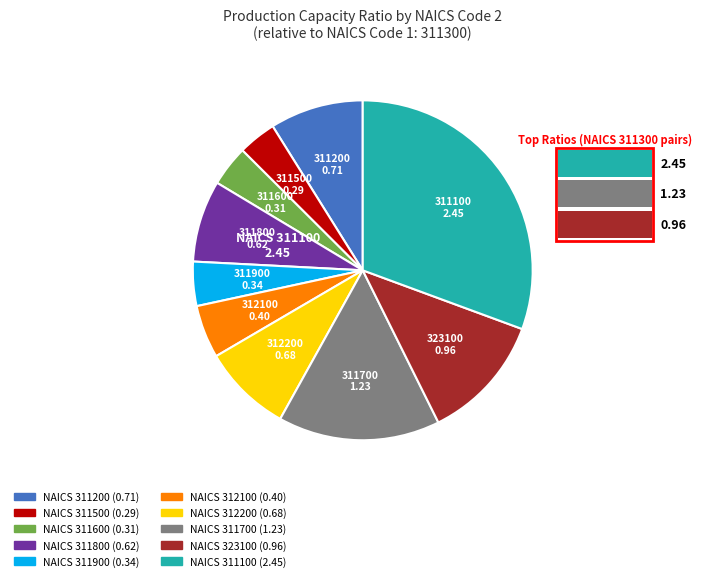

Does any single category account for the majority?

No